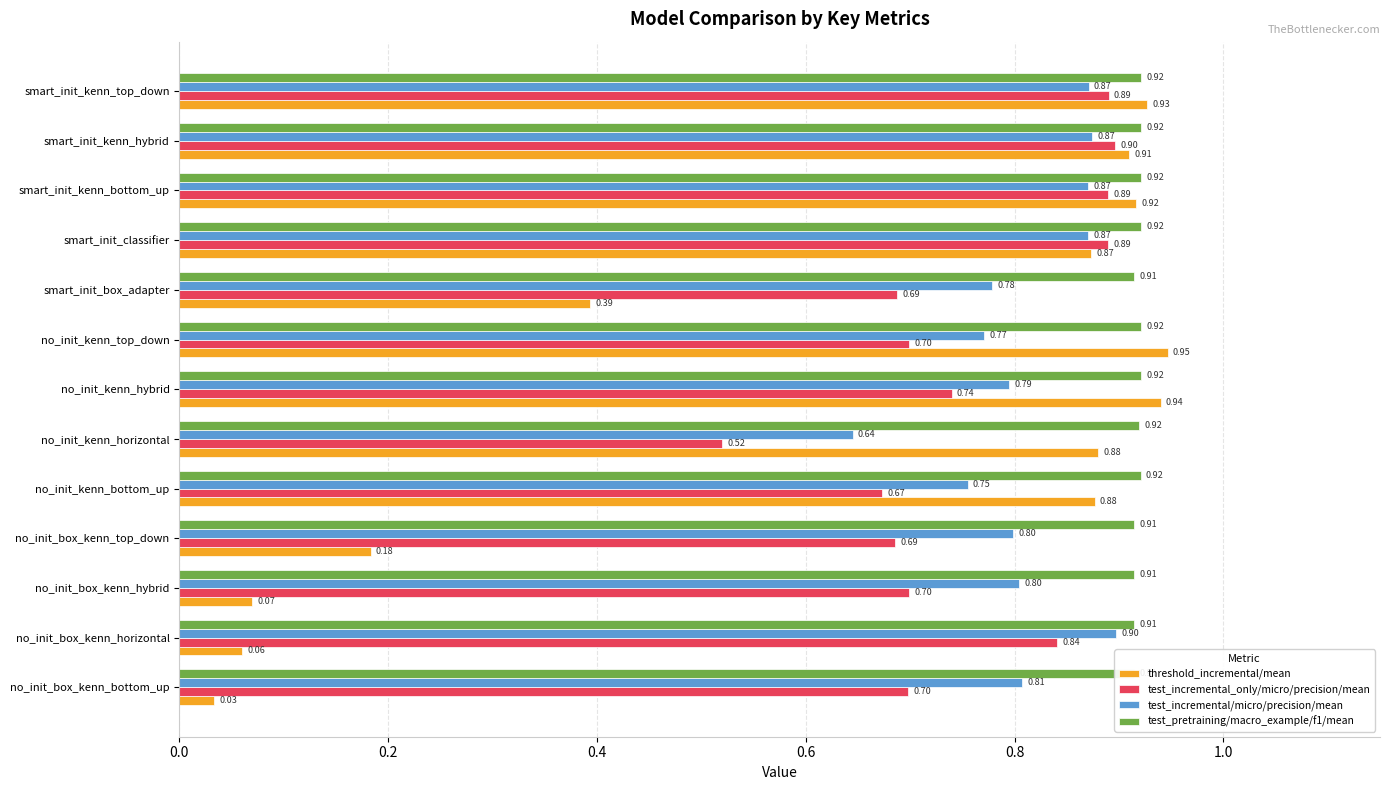

Between no_init_kenn_hybrid and smart_init_classifier, which series saw the biggest shift?

test_incremental_only/micro/precision/mean